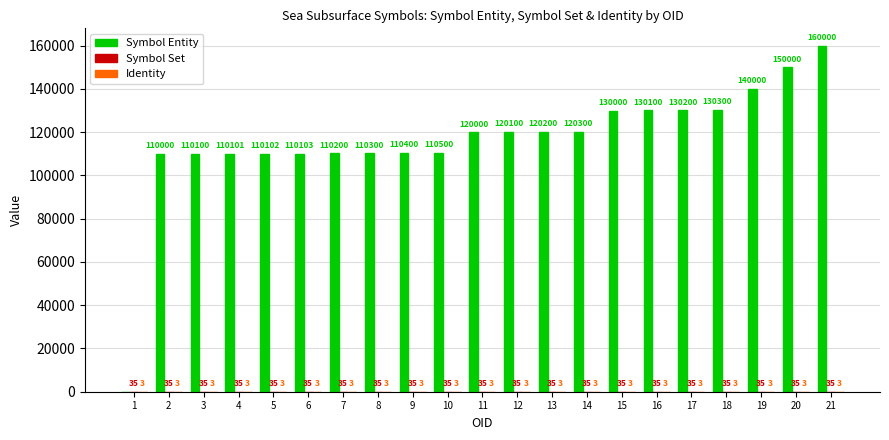

What is the greatest value displayed?

160000